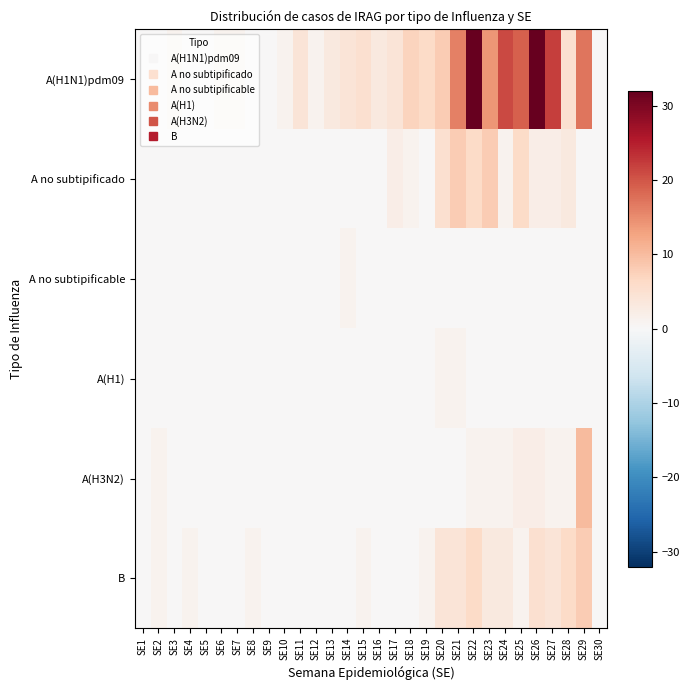

Which series has the largest total across all categories?

A(H1N1)pdm09